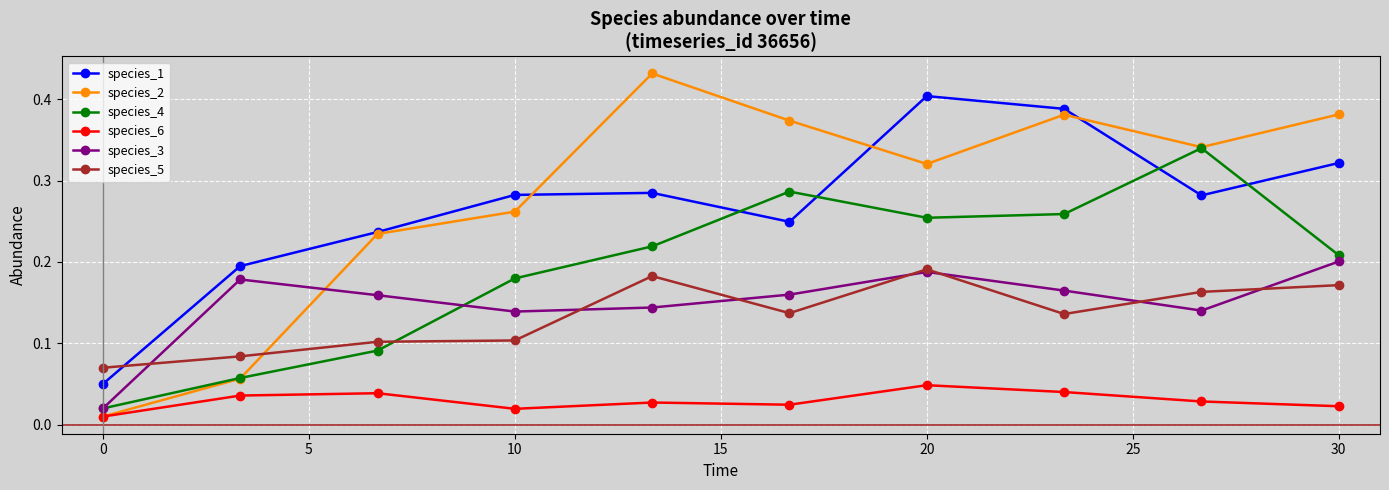

Which series has the largest total across all categories?

species_2